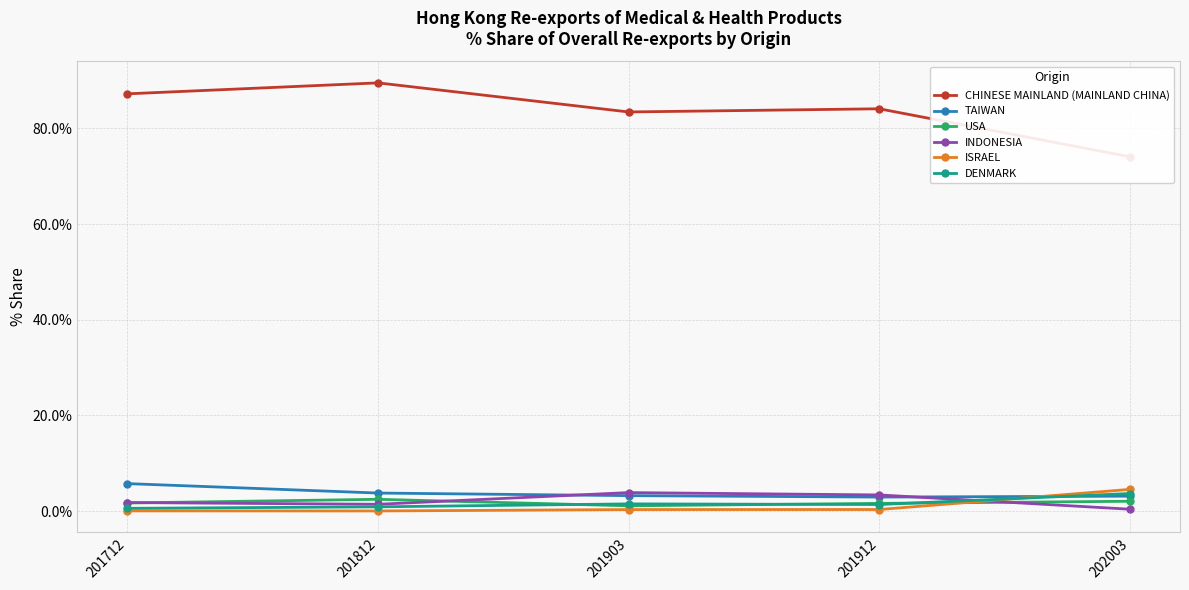

What is the difference between the INDONESIA values at 201912 and 201903?

0.5